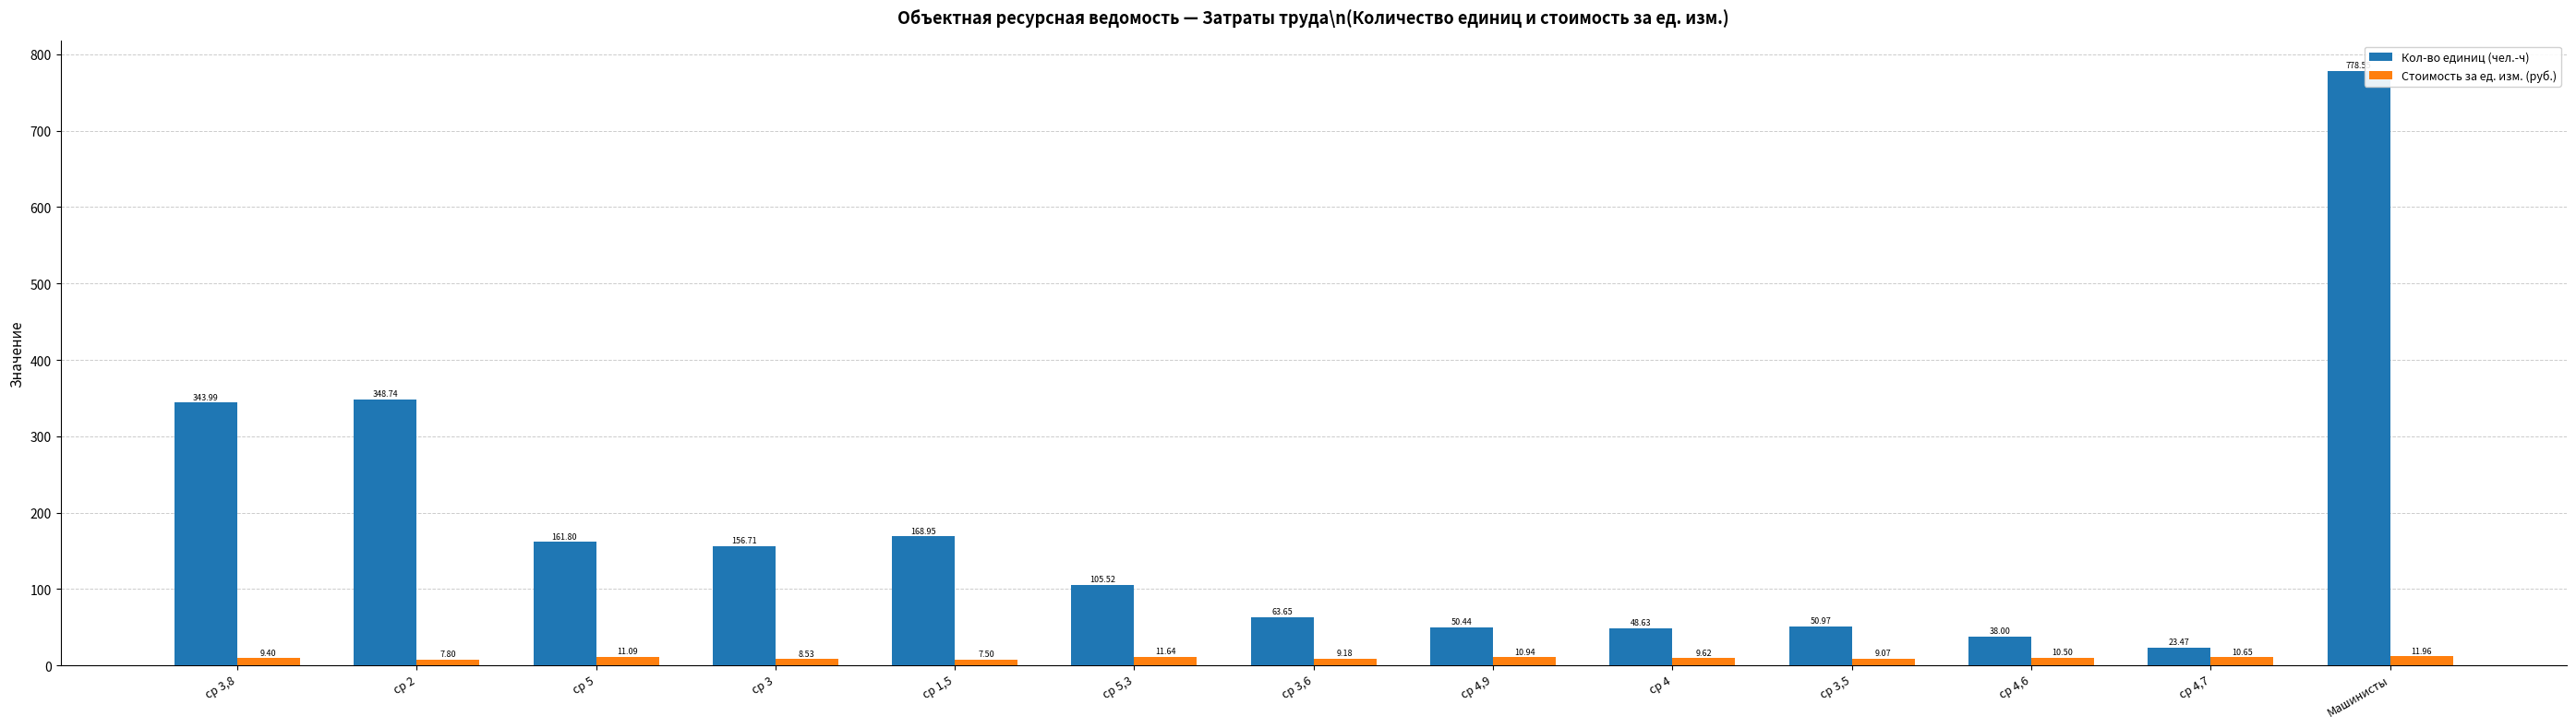

Are the bars horizontal?

No